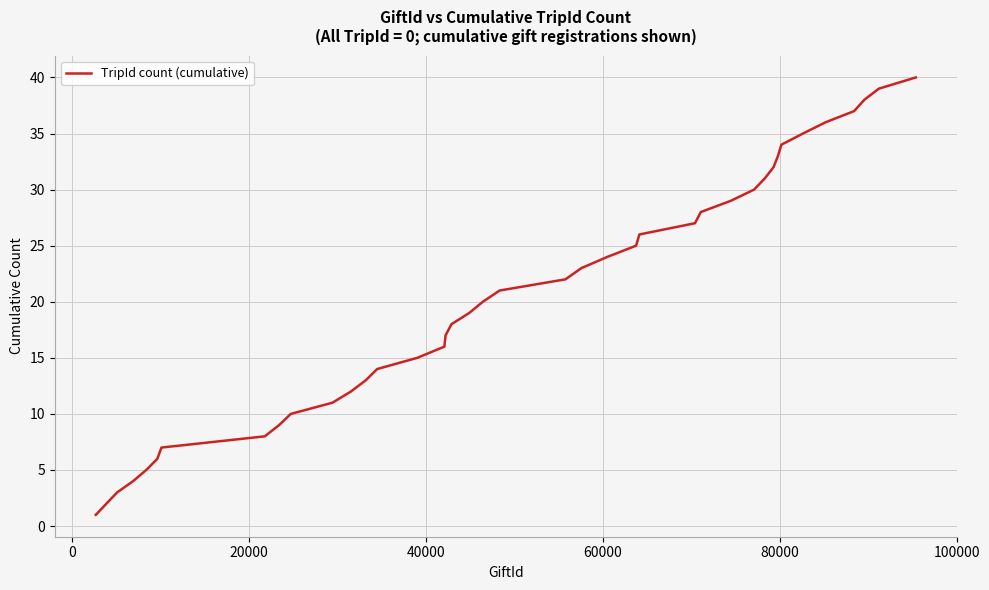

What is the difference between the maximum and minimum values?

39